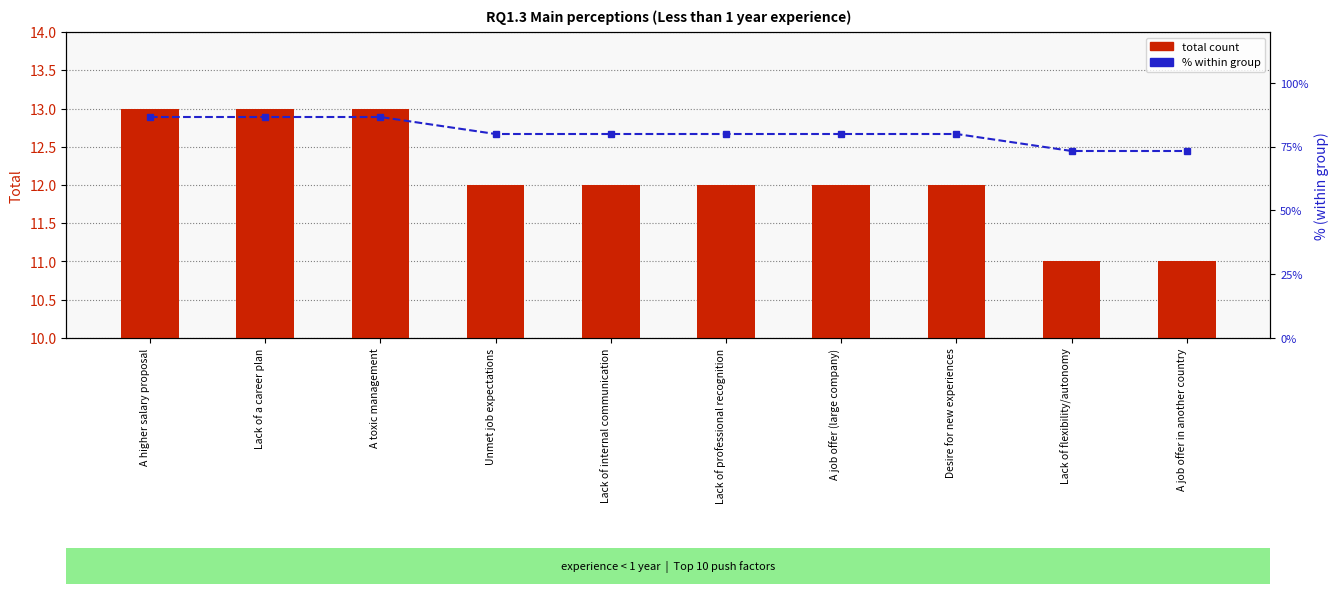

What is the label of the 7th bar from the right?

Unmet job expectations